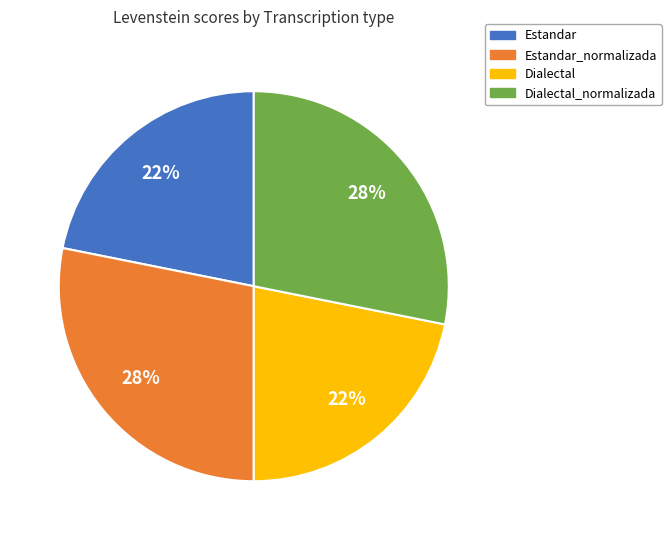

To the nearest percent, what percentage of the pie is Dialectal_normalizada?

28%